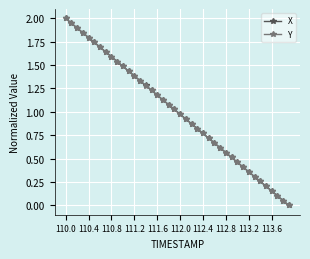

True or false: Y has more than 1 points higher than both neighbors.

False